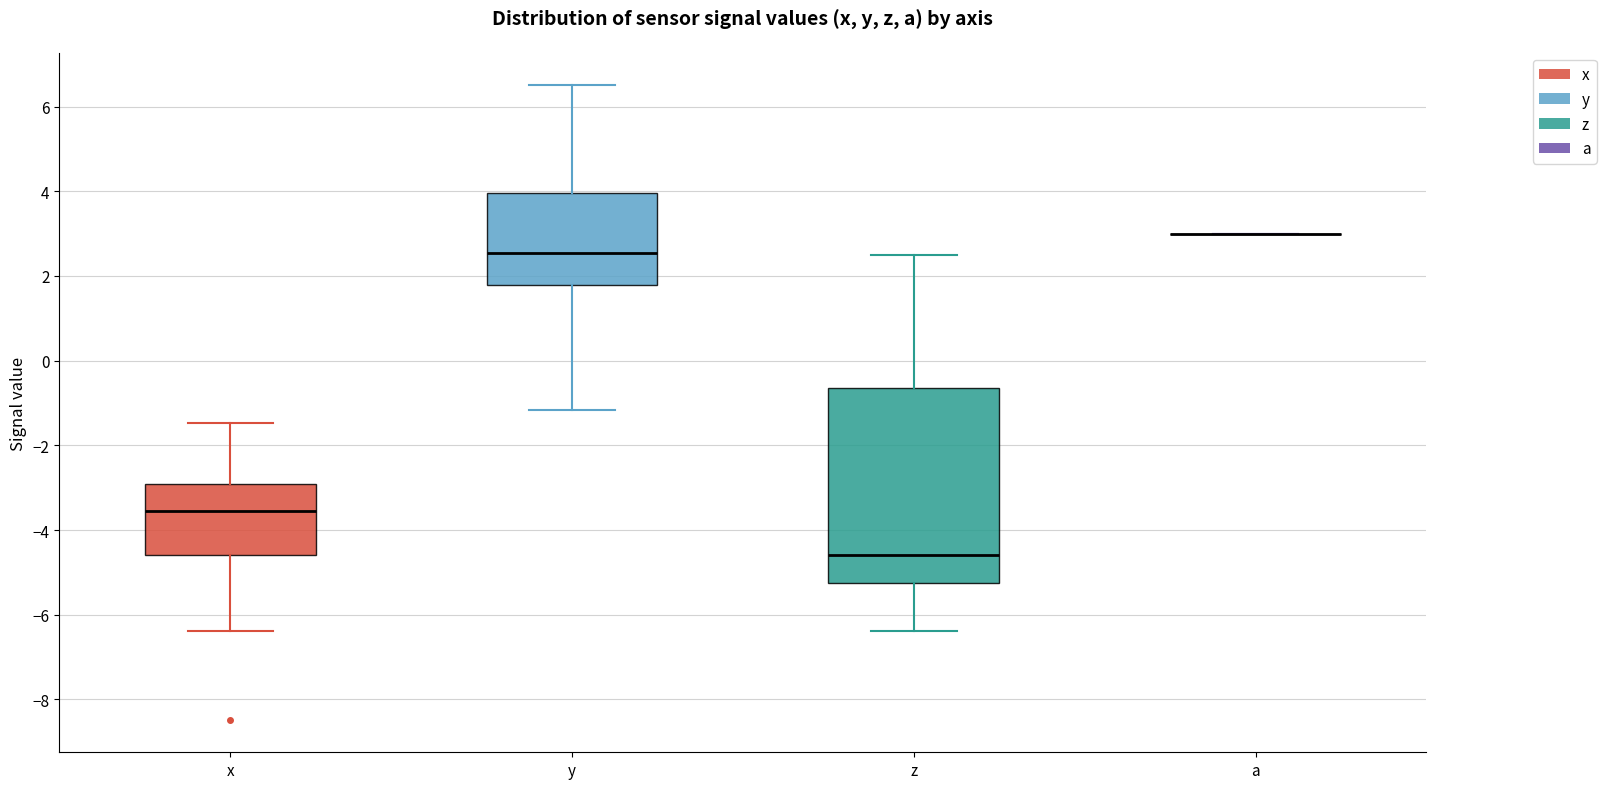

Which box is the tallest, from its lower edge to its upper edge?

z